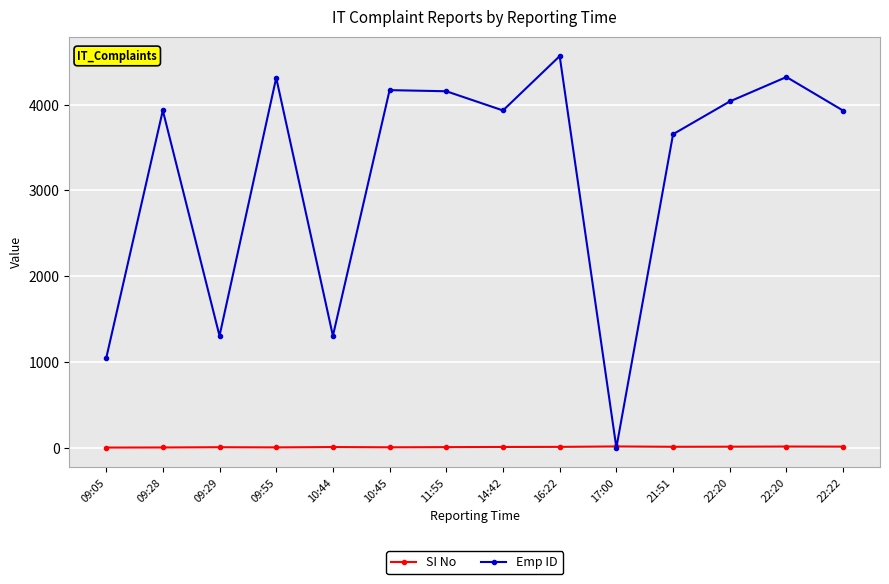

How many values in Emp ID are above zero?

13